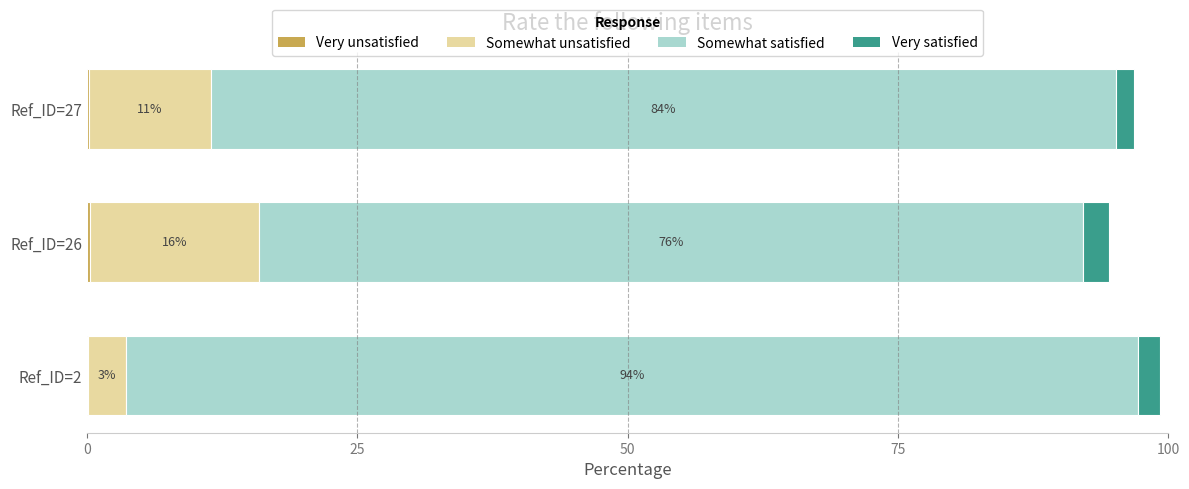

At which category is the sum across all series the highest?

Ref_ID=2